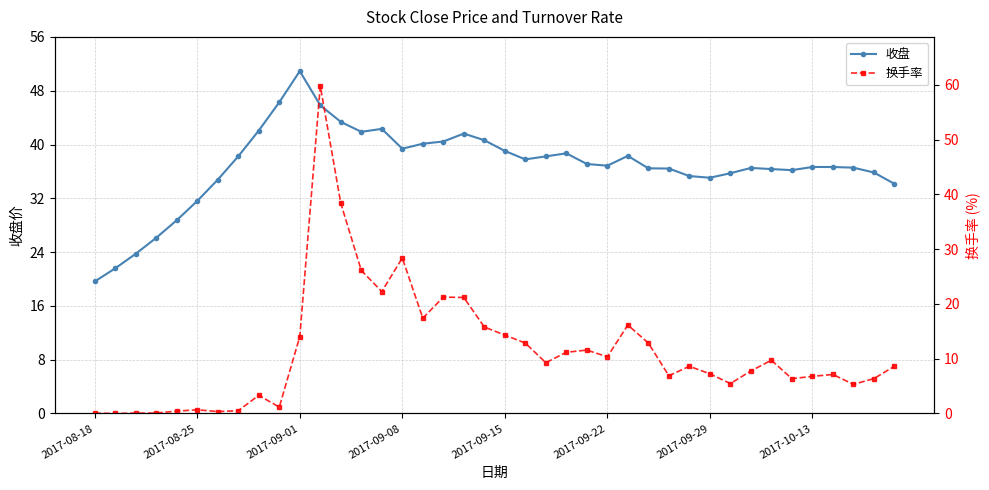

Is it true that 换手率 equals 33.6 at 18?

False